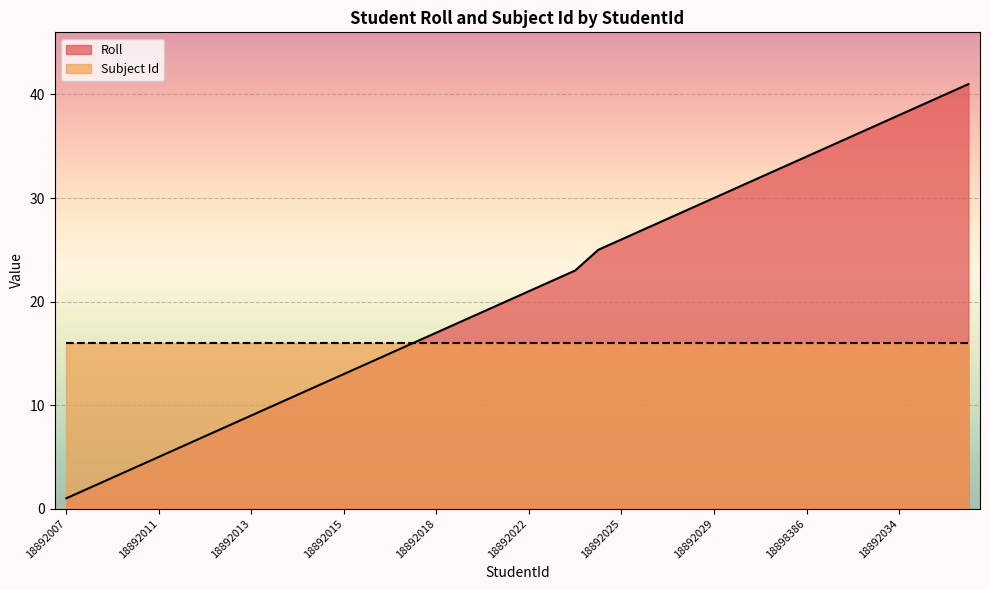

What is the value of the 17th point from the left?

17